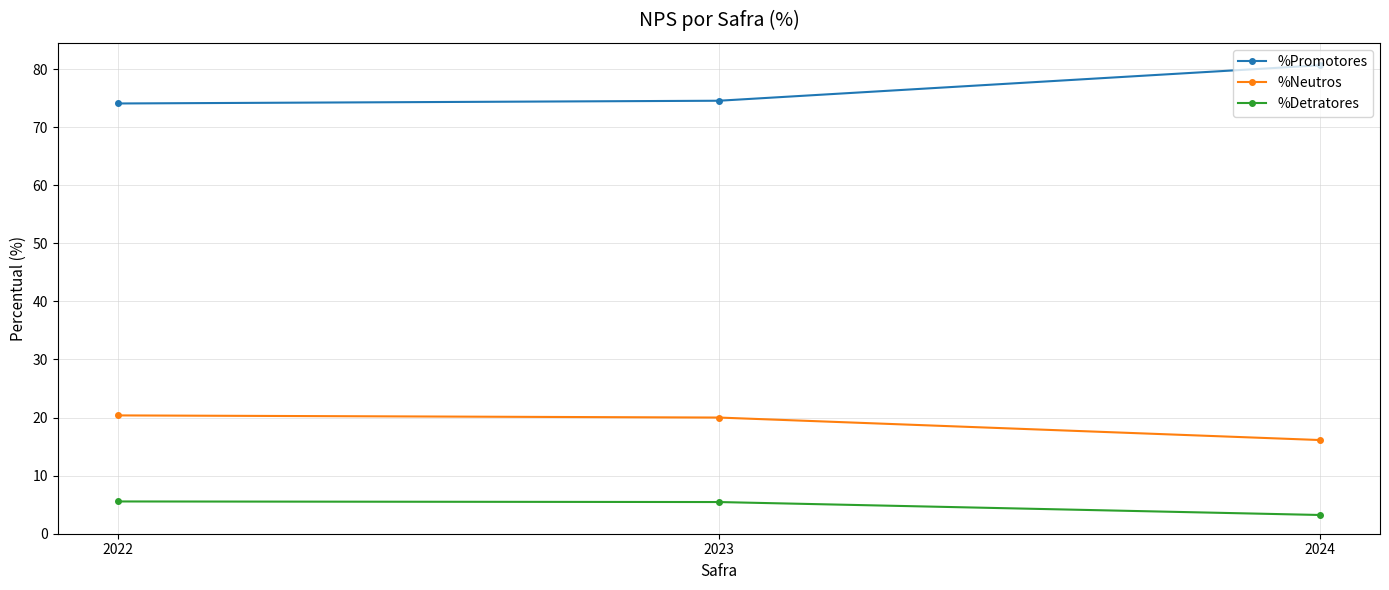

At how many categories does at least one series exceed 60?

3